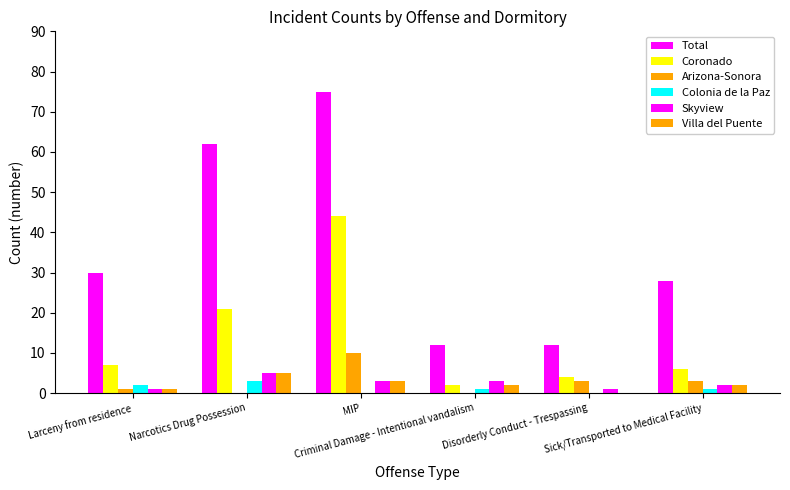

How many distinct data groups are displayed?

6